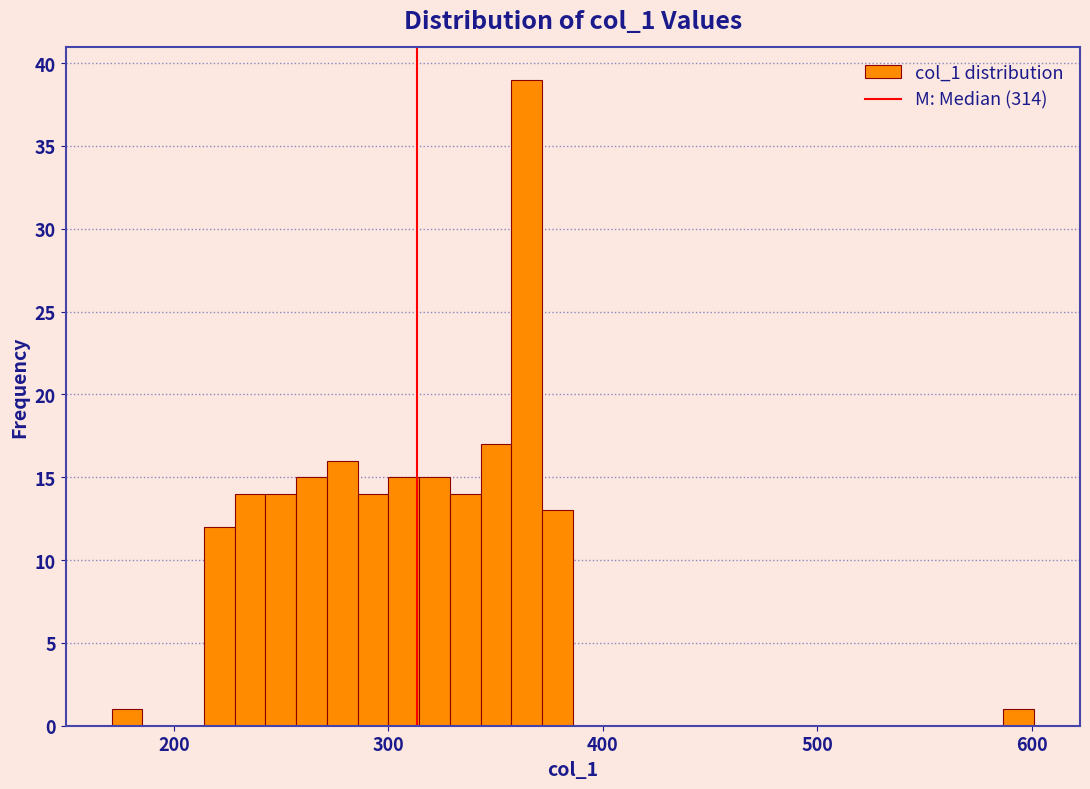

Read against the x-axis, roughly where is the centre of the tallest bar?

360